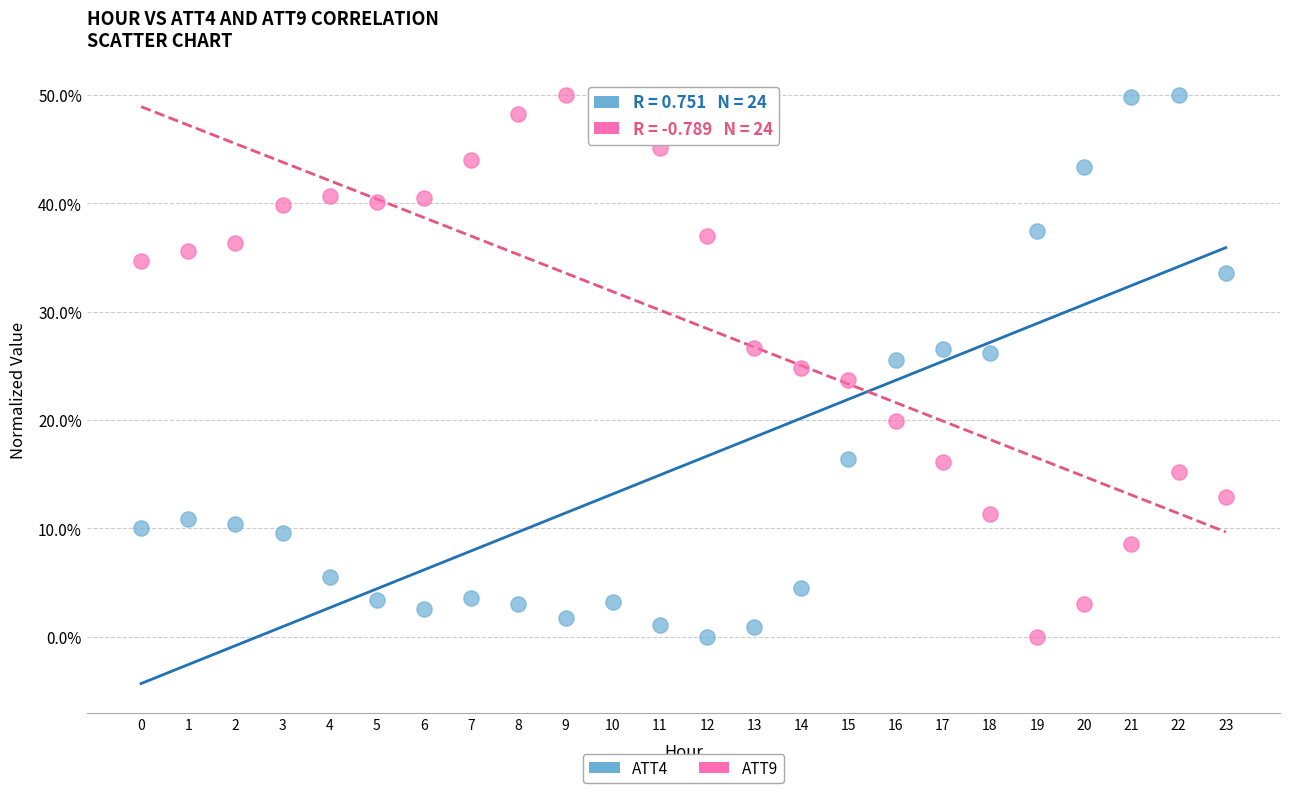

Across all data points, what is the range of Y values (max minus min)?

50.0